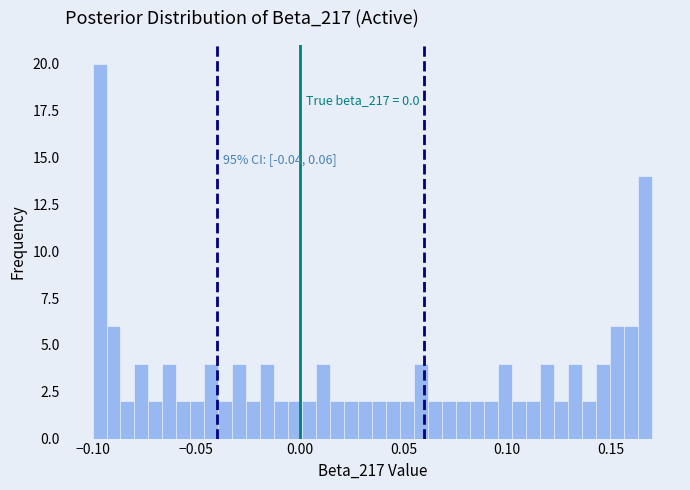

Read against the x-axis, roughly where is the centre of the tallest bar?

-0.095